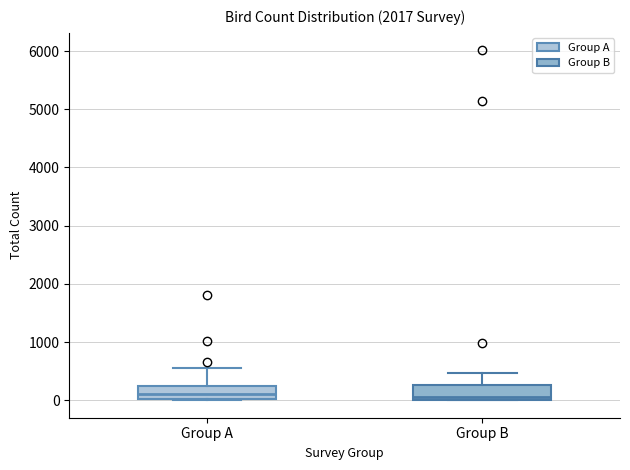

Reading left to right, read every box against the y-axis: the position of its median line, the range the box covers, and the ends of its whiskers. The values are not printed on the chart, so give them approximately, as read against the axis.

Group A: median 100, box 0 to 200, whiskers 0 to 600
Group B: median 100, box 0 to 300, whiskers 0 to 500